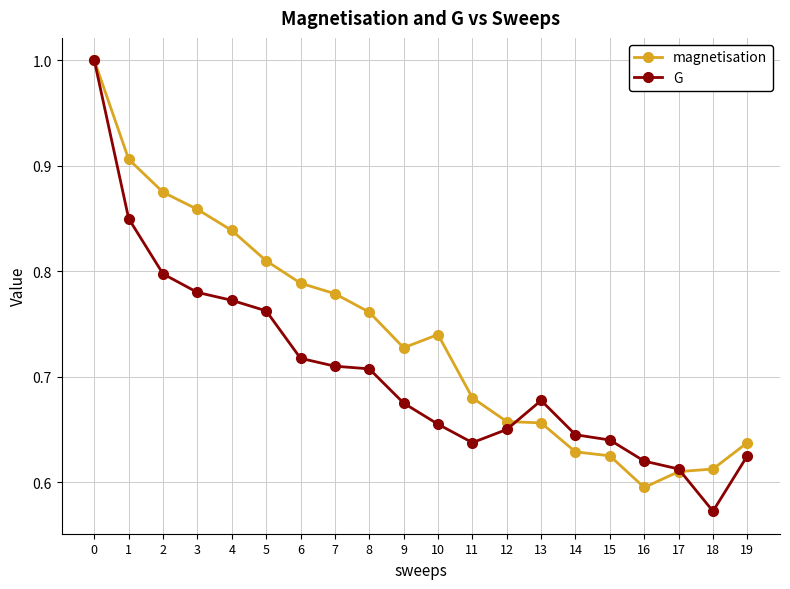

Where is the first local maximum for magnetisation?

10